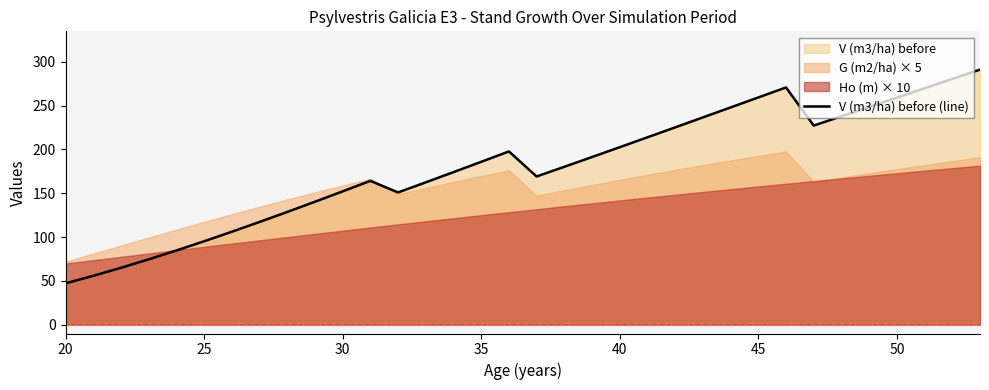

What is the sum of all values?

6111.8